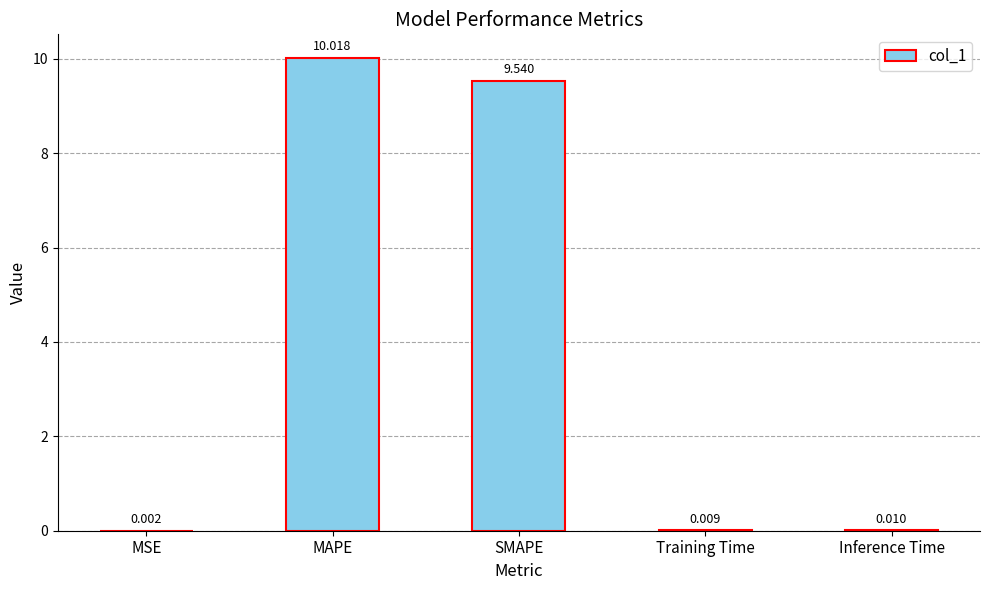

Between Training Time and MAPE, which is larger?

MAPE